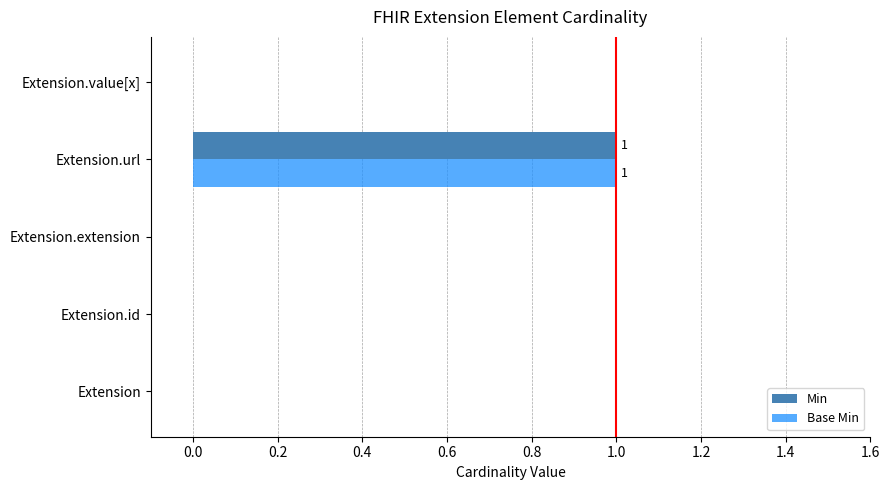

Which category has the highest value in the Min series?

Extension.url